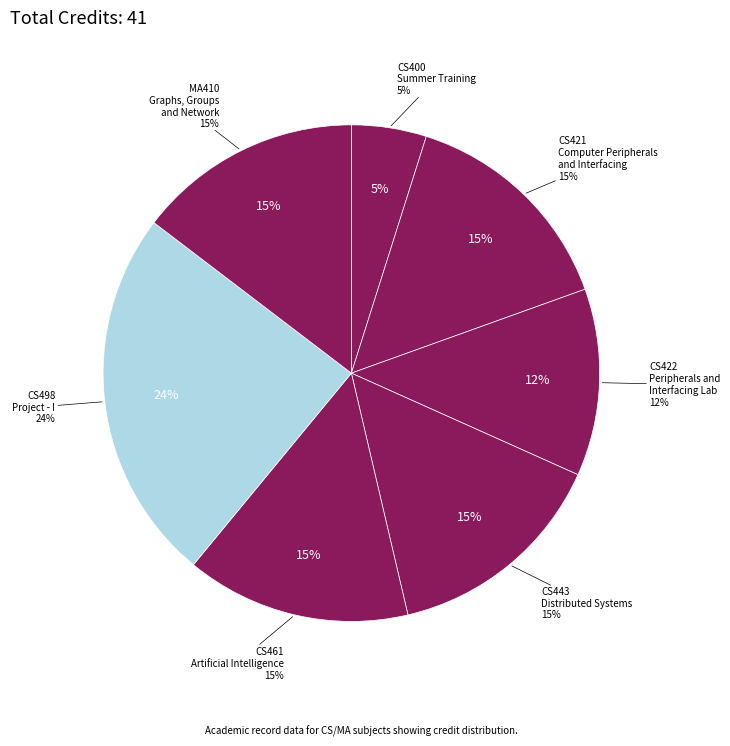

Rank the categories by value from highest to lowest.

CS498
Project - I, CS421
Computer Peripherals
and Interfacing, CS443
Distributed Systems, CS461
Artificial Intelligence, MA410
Graphs, Groups
and Network, CS422
Peripherals and
Interfacing Lab, CS400
Summer Training